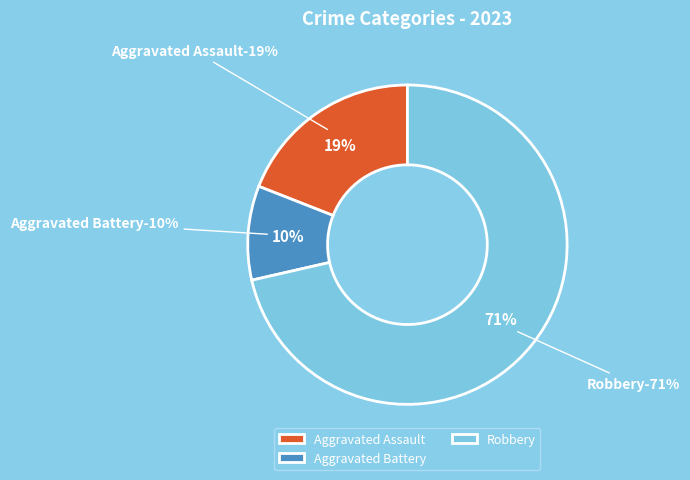

Approximately how many times larger is the value at Aggravated Assault compared to Aggravated Battery?

2.0